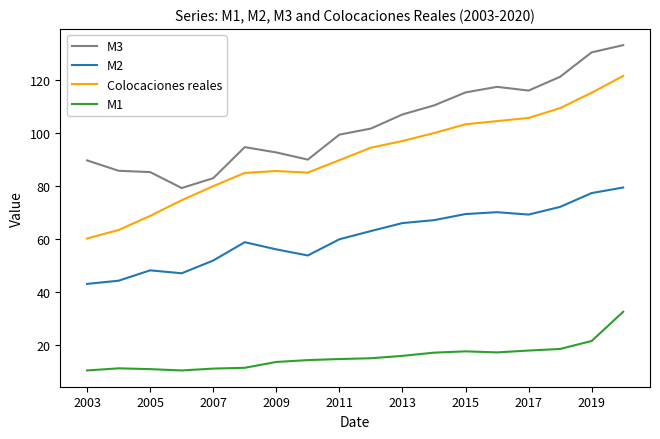

What is the maximum value shown in the chart?

133.0